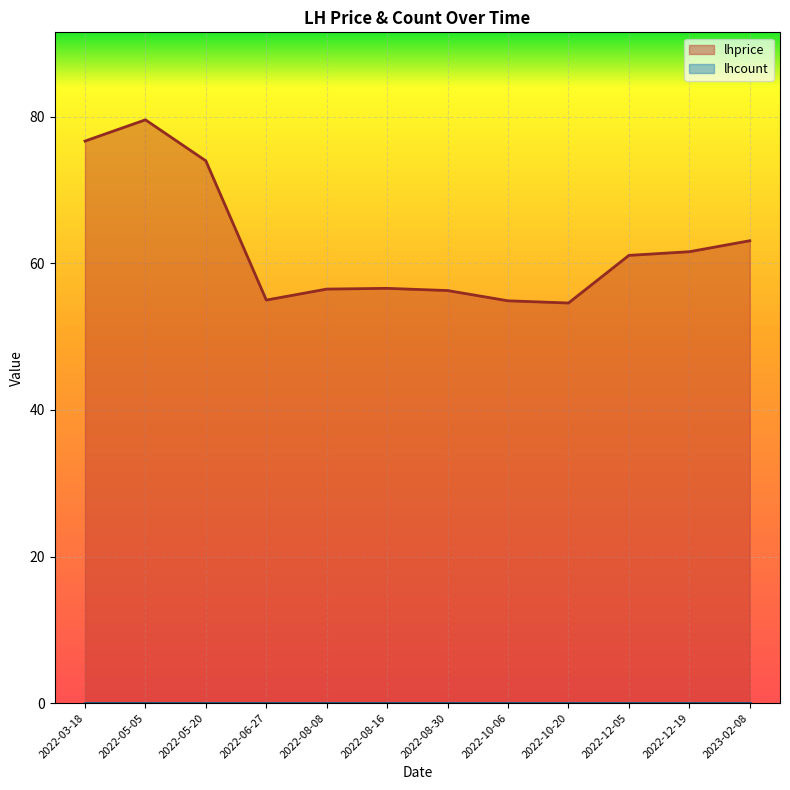

Where is the first local maximum?

2022-05-05